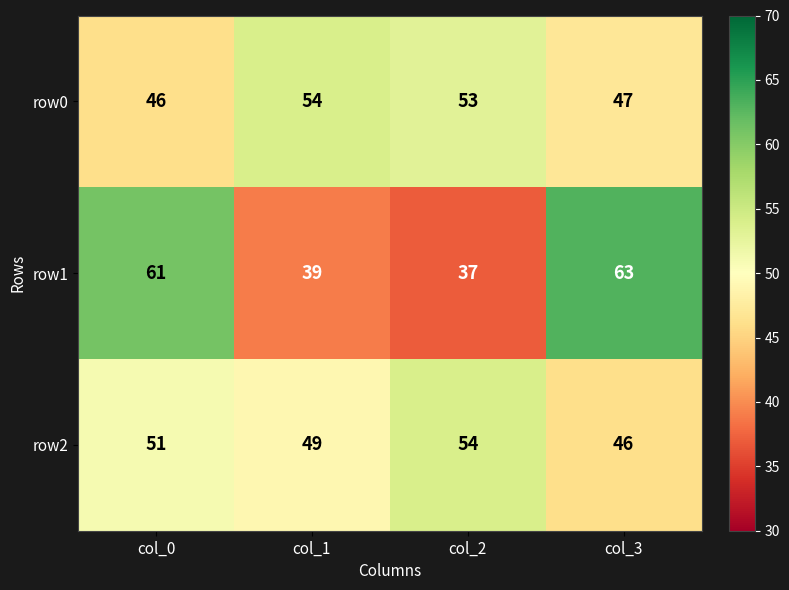

Rank the series at col_0 from lowest to highest value.

row0, row2, row1